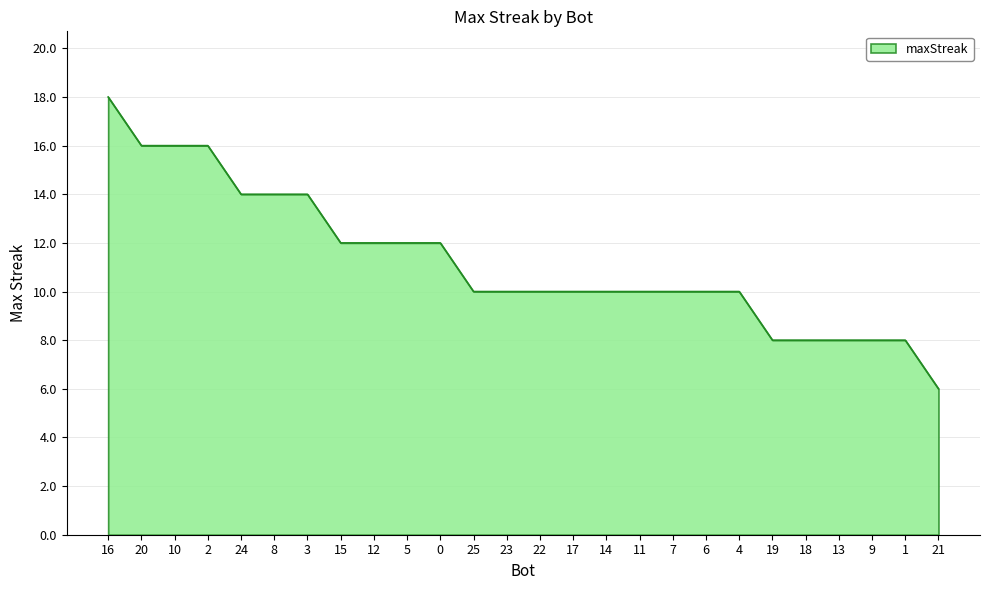

Which label corresponds to the smallest value in the chart?

21